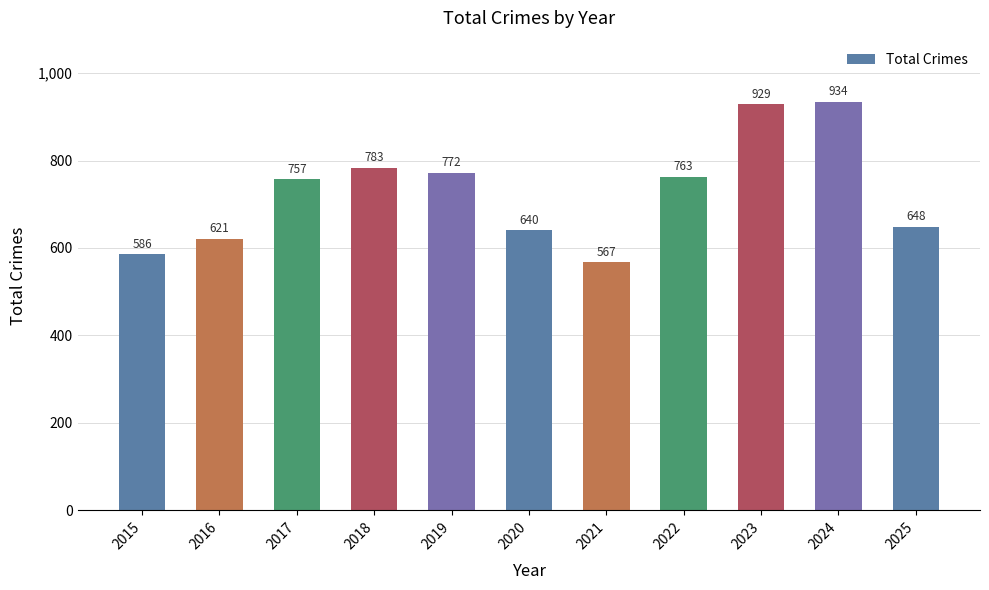

How many data points does each series have?

11